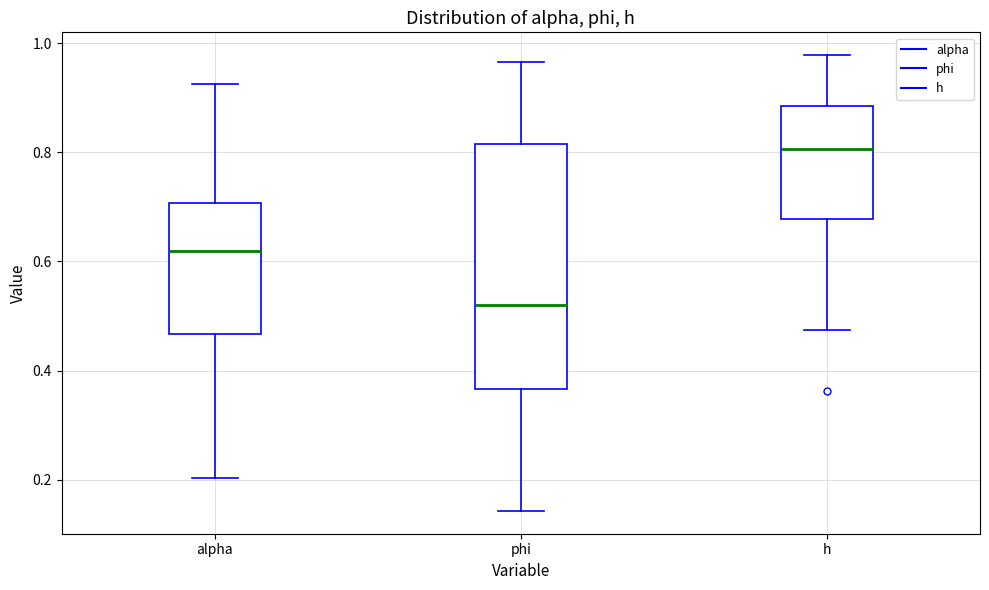

Reading left to right, transcribe this box plot: for each box, give where its median line is, the range the box spans, and where its two whiskers end, as read against the y-axis. The values are not printed on the chart, so give them approximately, as read against the axis.

alpha: median 0.62, box 0.46 to 0.70, whiskers 0.20 to 0.92
phi: median 0.52, box 0.36 to 0.82, whiskers 0.14 to 0.96
h: median 0.80, box 0.68 to 0.88, whiskers 0.48 to 0.98